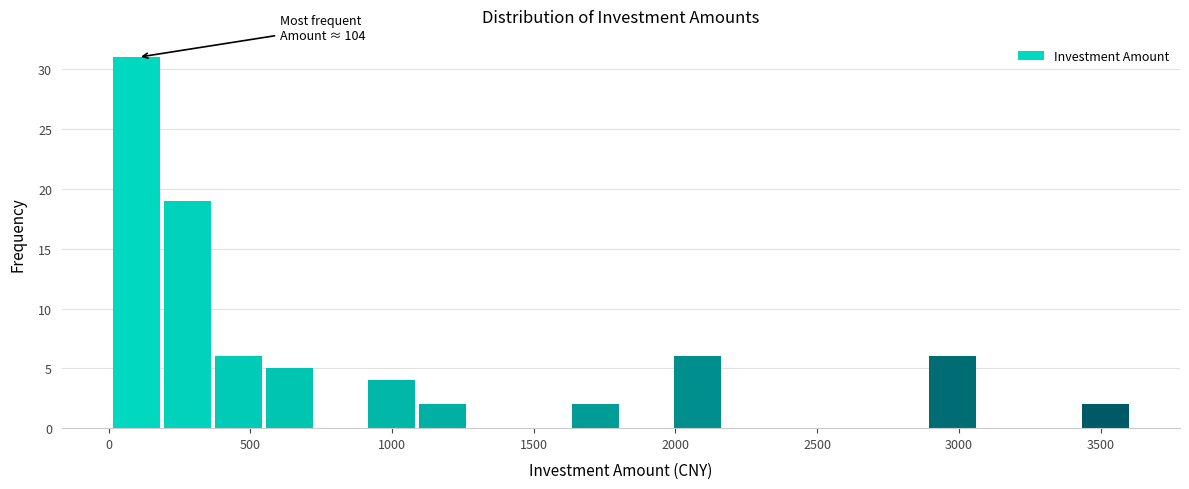

Around what value on the x-axis is the tallest bar? Give the approximate position of its centre, as read against the axis.

100